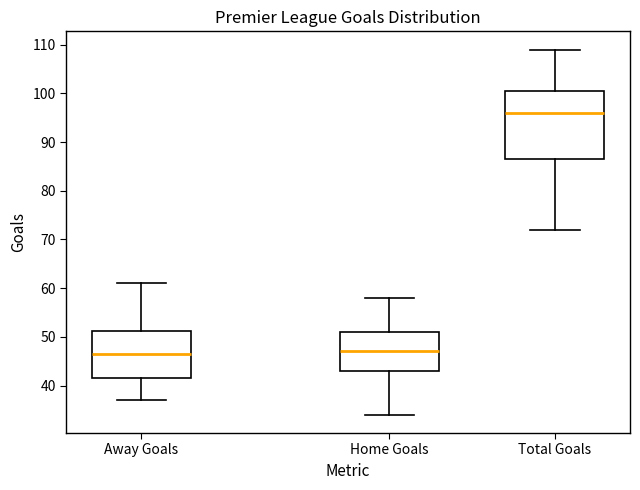

Reading left to right, transcribe this box plot: for each box, give where its median line is, the range the box spans, and where its two whiskers end, as read against the y-axis. The values are not printed on the chart, so give them approximately, as read against the axis.

Away Goals: median 47, box 42 to 51, whiskers 37 to 61
Home Goals: median 47, box 43 to 51, whiskers 34 to 58
Total Goals: median 96, box 87 to 101, whiskers 72 to 109